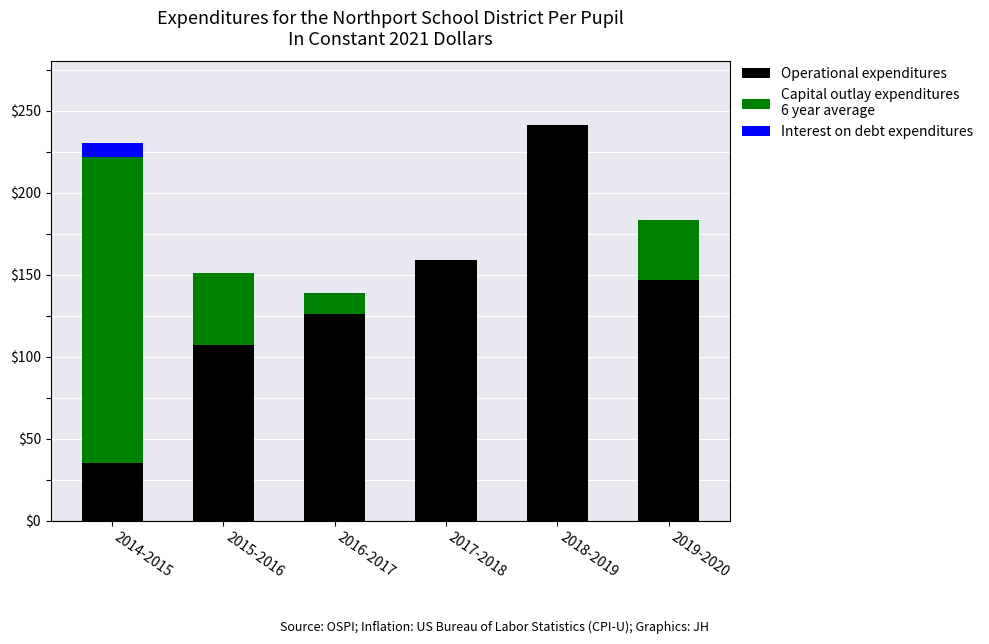

What is the total value across all series at 2016-2017?

139